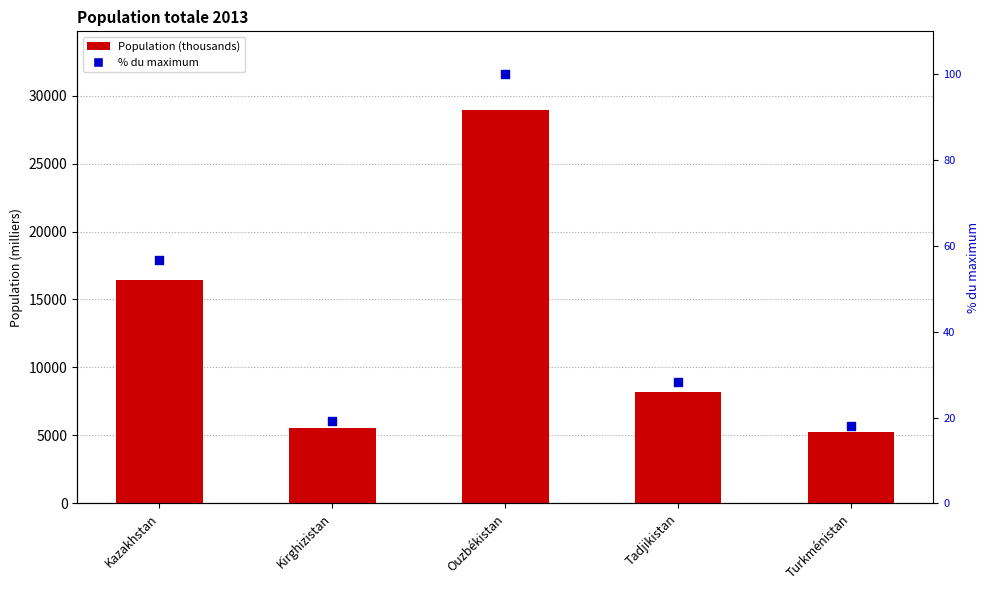

At which category is the sum across all series the highest?

Ouzbékistan